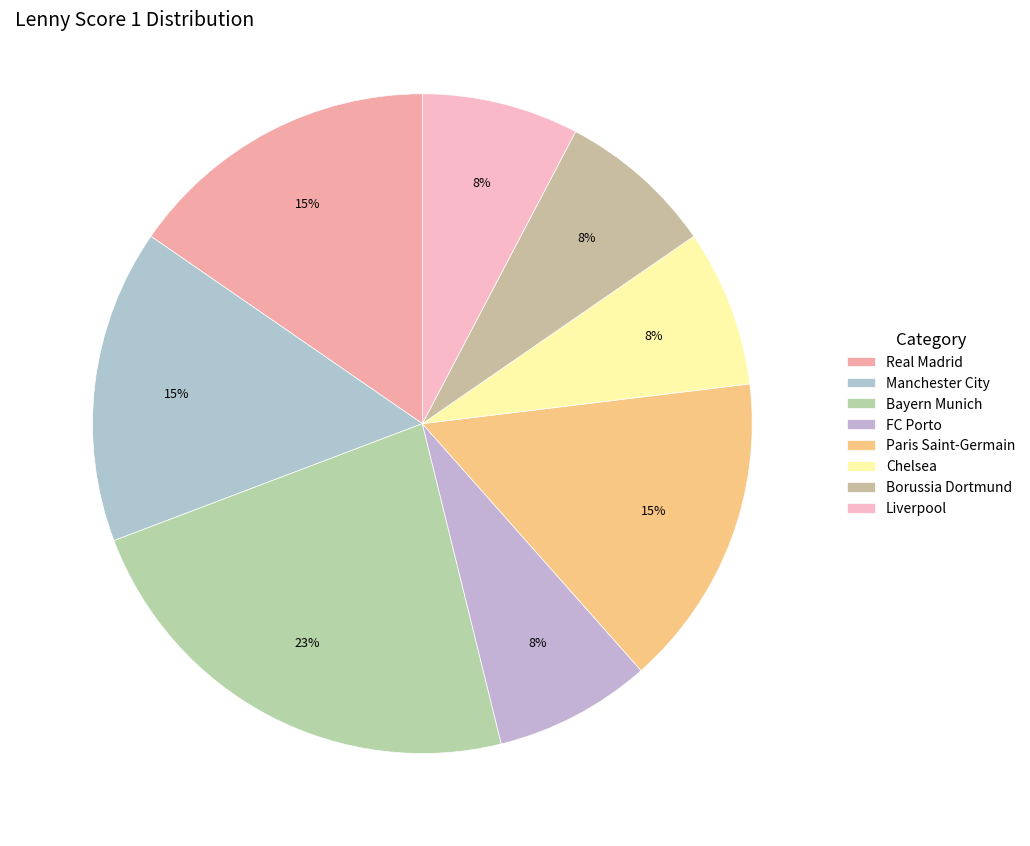

Count the number of slices in the pie.

8